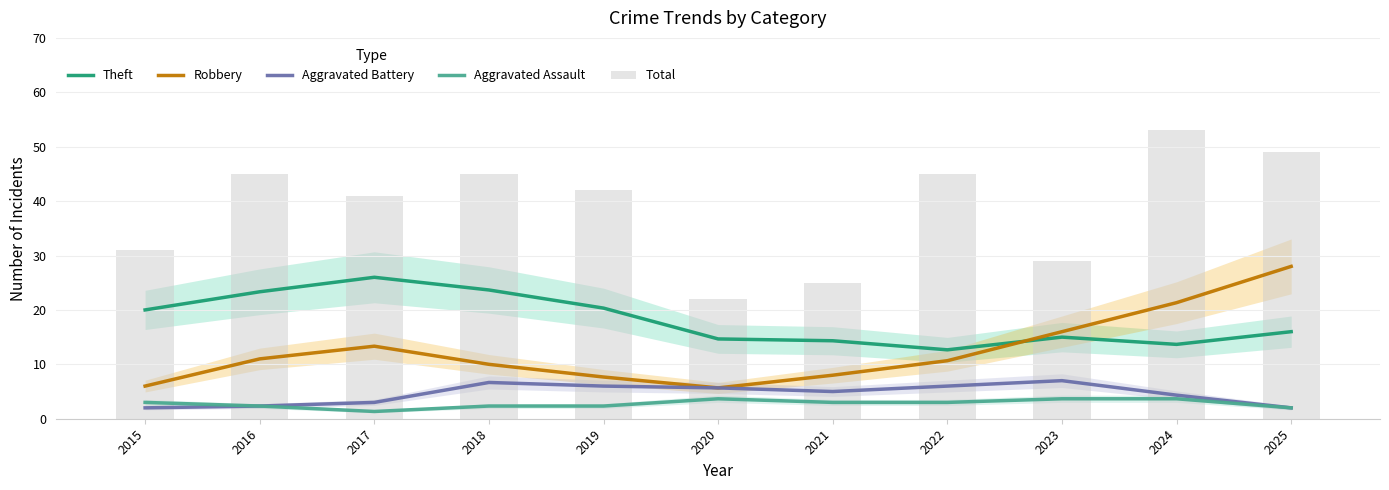

What are all the series names shown in the legend?

Theft, Robbery, Aggravated Battery, Aggravated Assault, Total